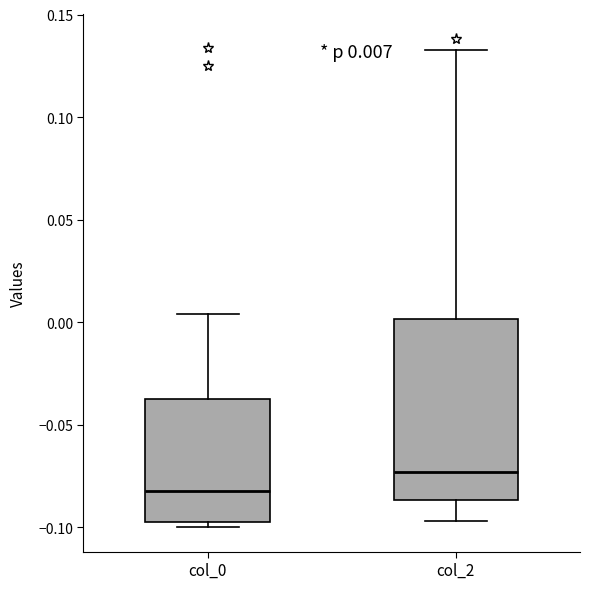

Which box has the lowest median line?

col_0